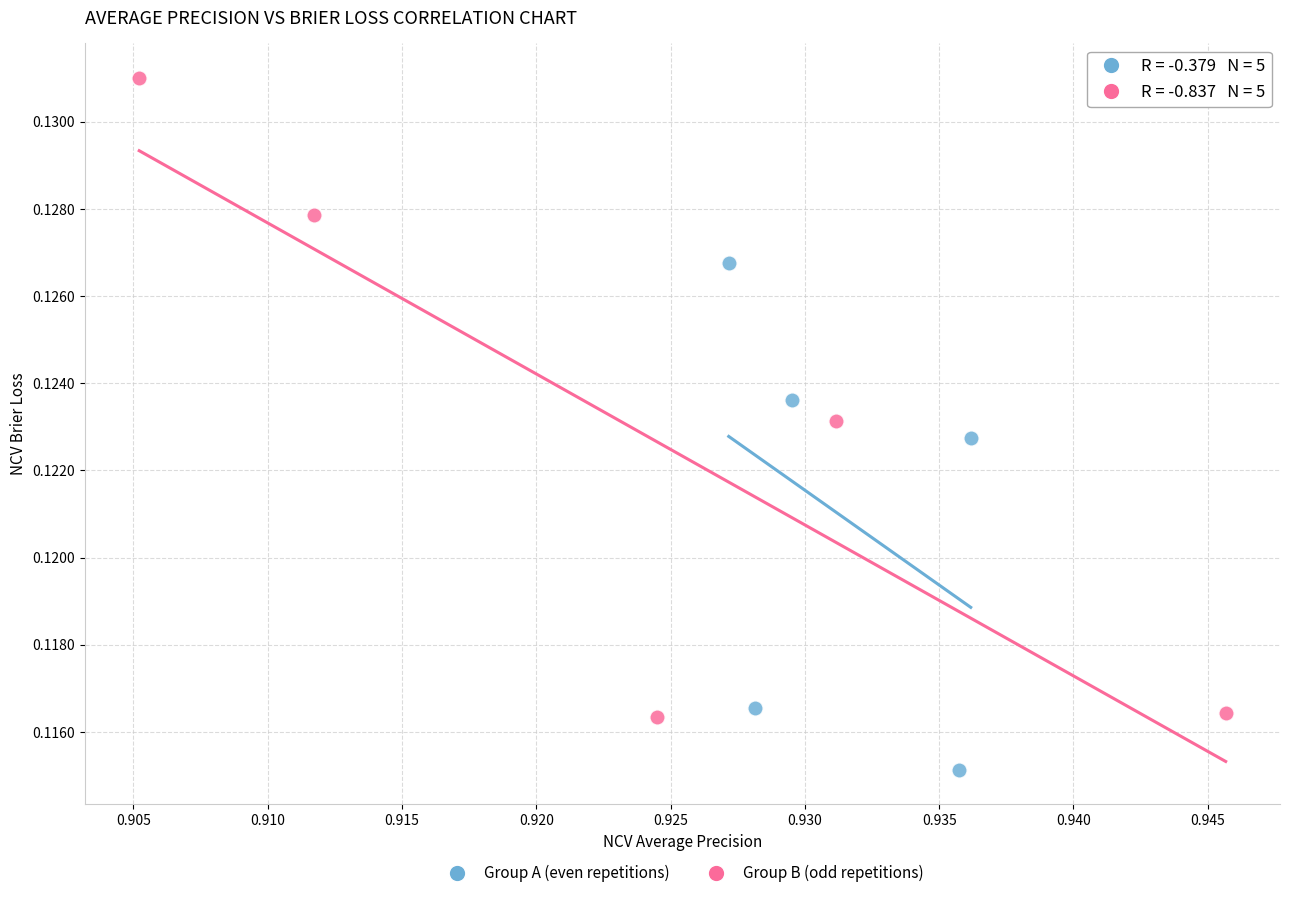

What are all the series names shown in the legend?

Group A (even repetitions), Group B (odd repetitions)